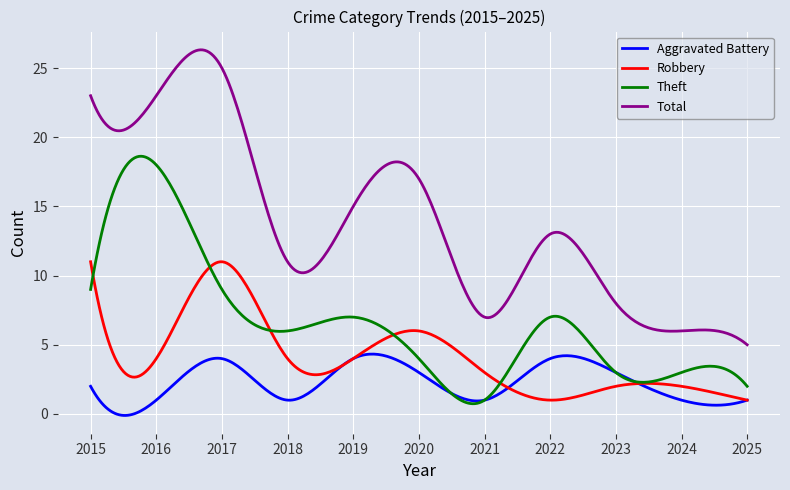

Which series has the largest total across all categories?

Total